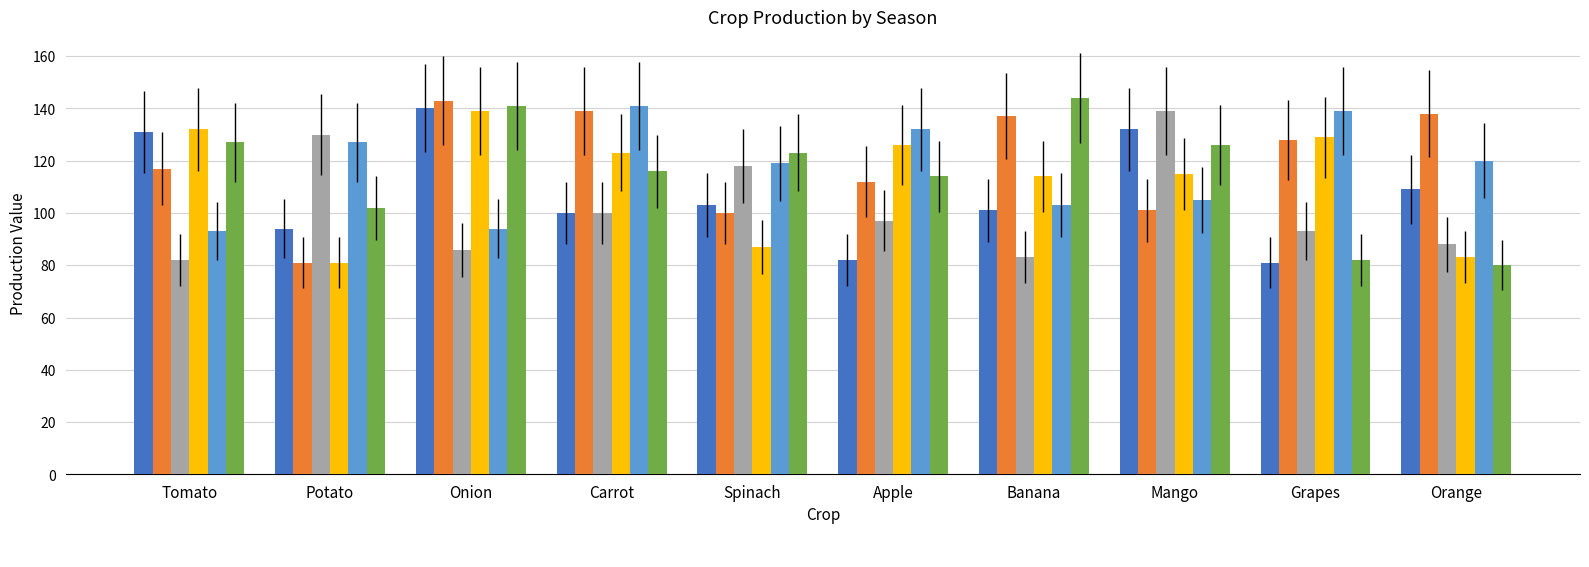

The value of _2013_2014 at Potato is 102. True or false?

True